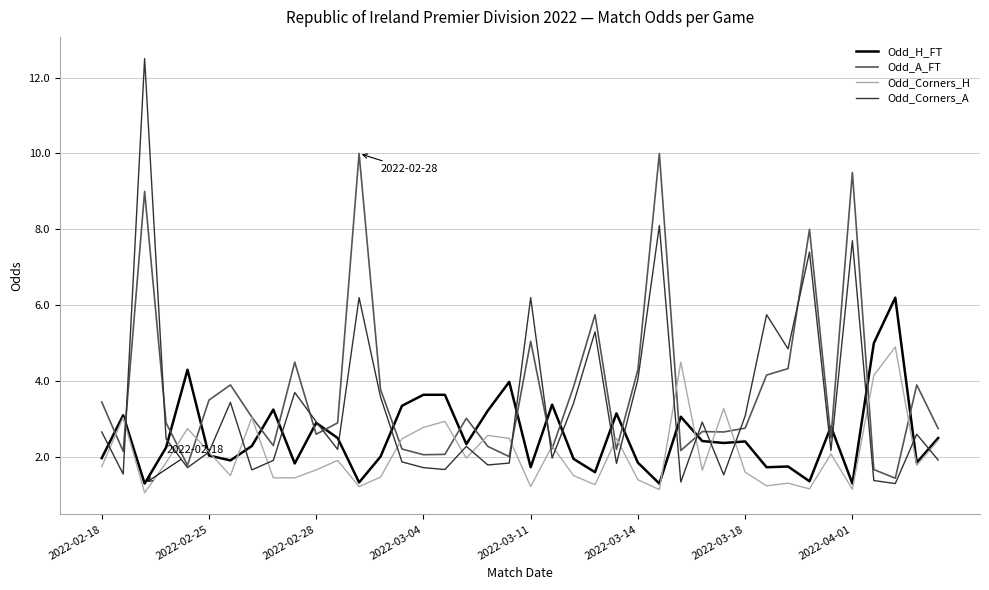

Which series has the largest range (max minus min)?

Odd_Corners_A